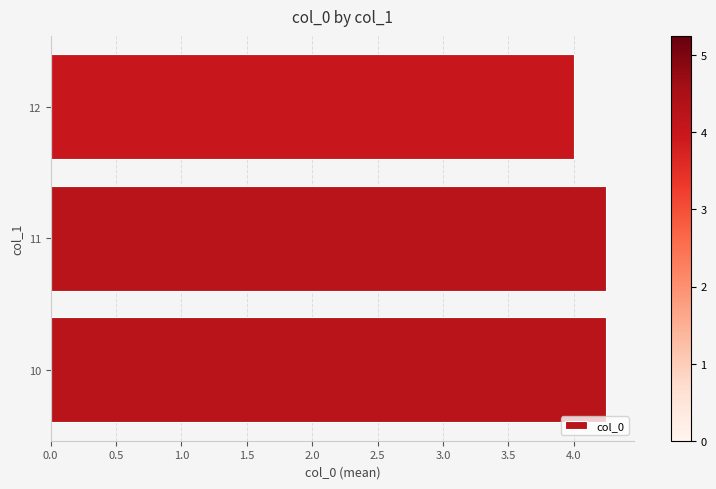

At which category does the chart reach its minimum across all series?

12